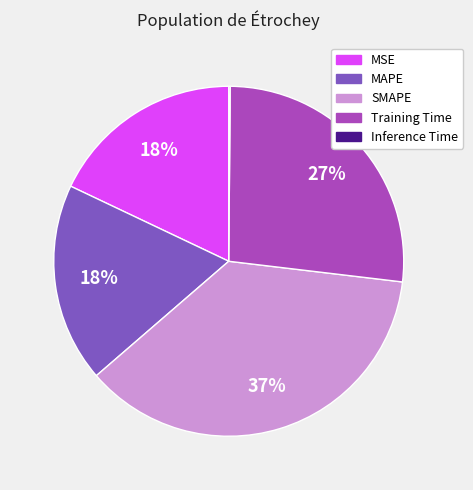

Combined, do MAPE and MSE account for over 50%?

No